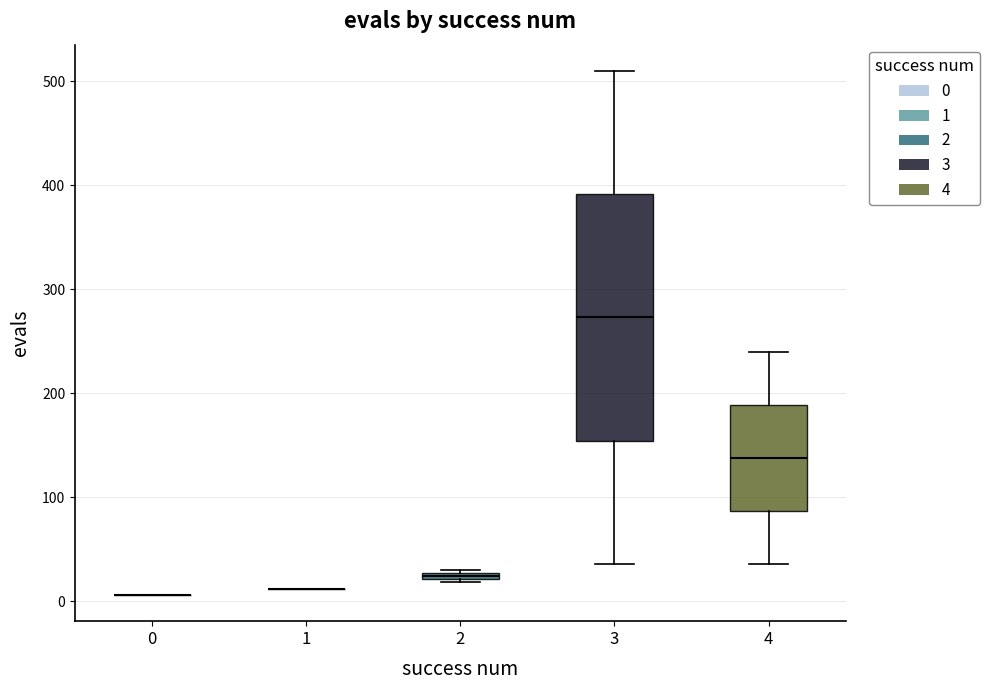

Comparing the boxes themselves (not the whiskers), which one is the tallest?

3